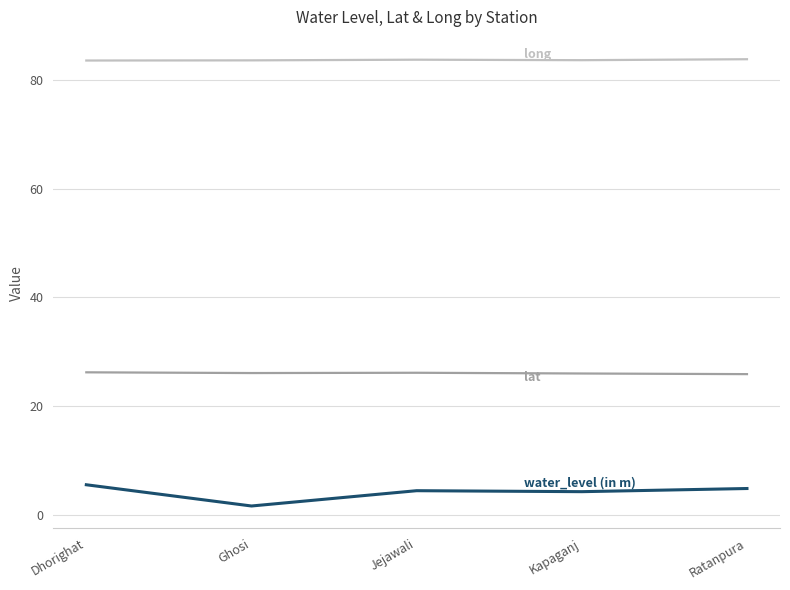

What is the total value across all series at Jejawali?

114.3